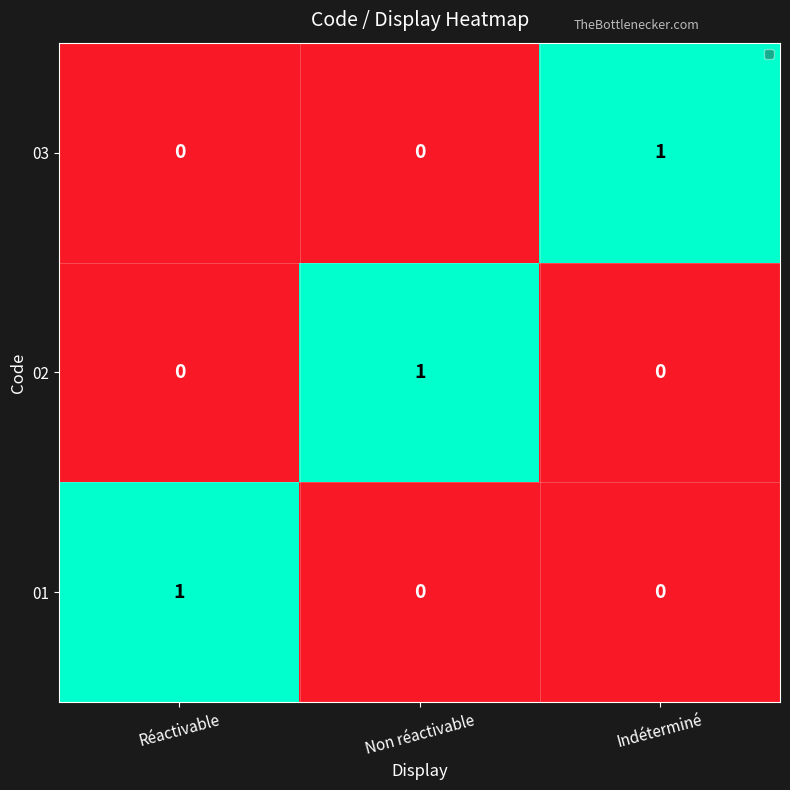

What is the maximum value shown in the chart?

1